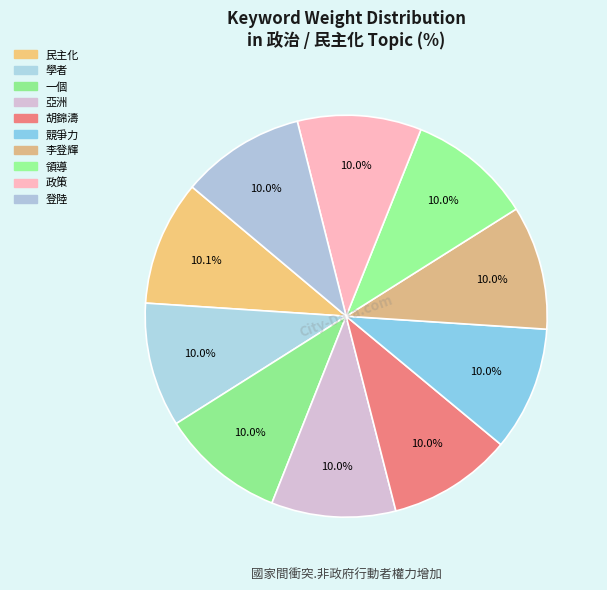

How many segments does this pie chart have?

10